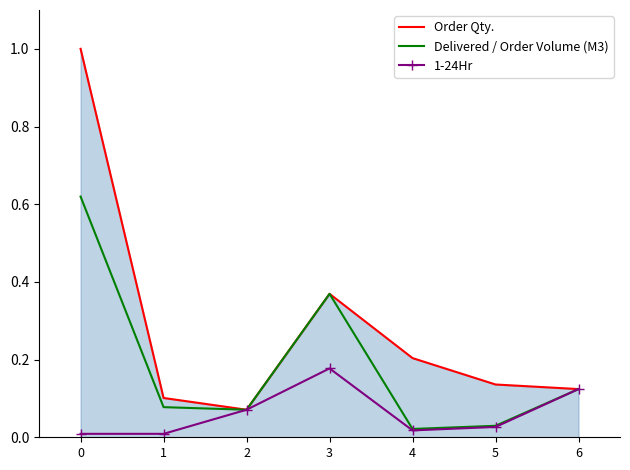

The value of Order Qty. at 0 is 1.0. True or false?

True